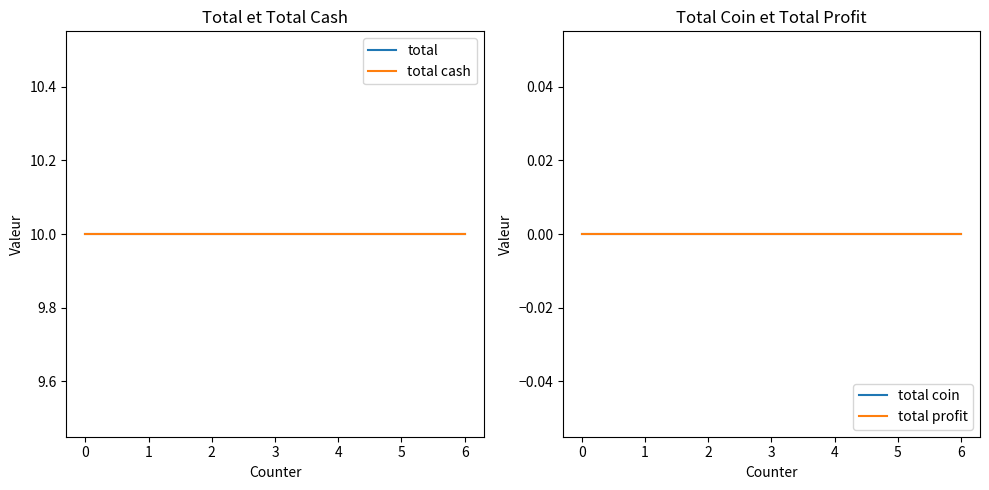

At how many categories does at least one series exceed 6?

7